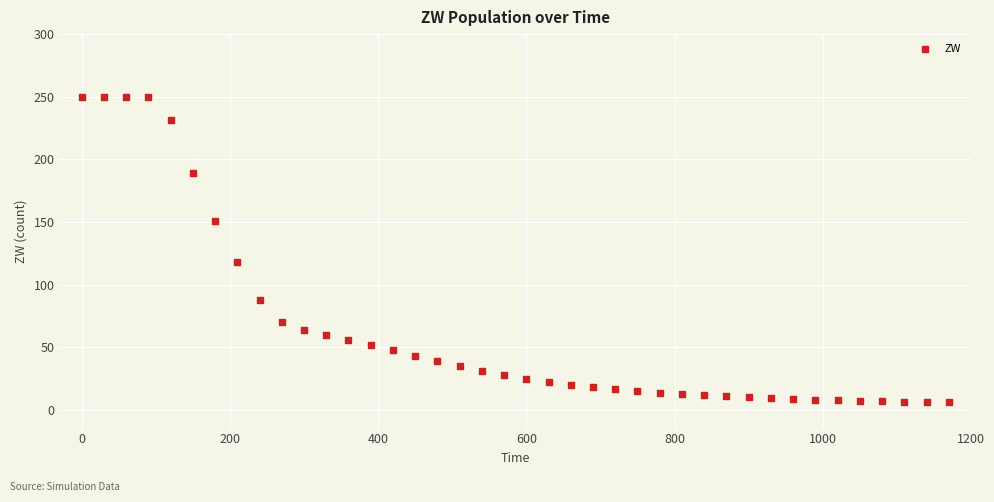

What is the range of Y values (max minus min)?

244.1